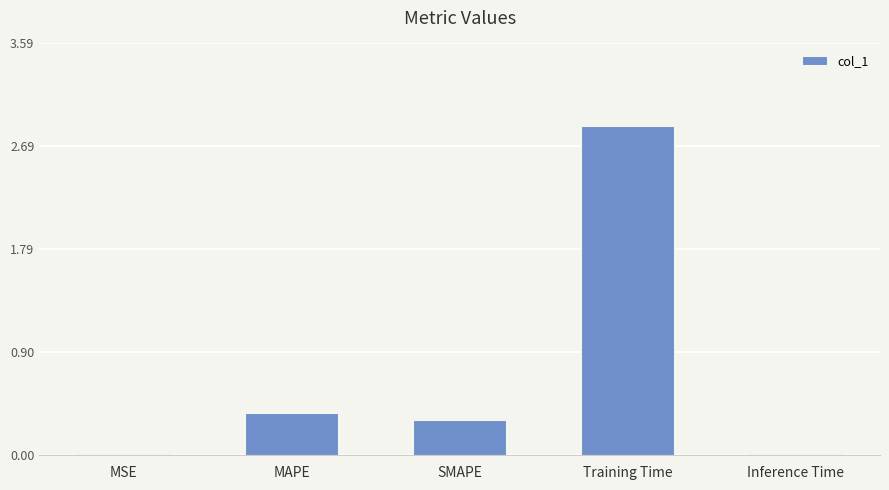

What is the sum of the values at MAPE and SMAPE?

0.7